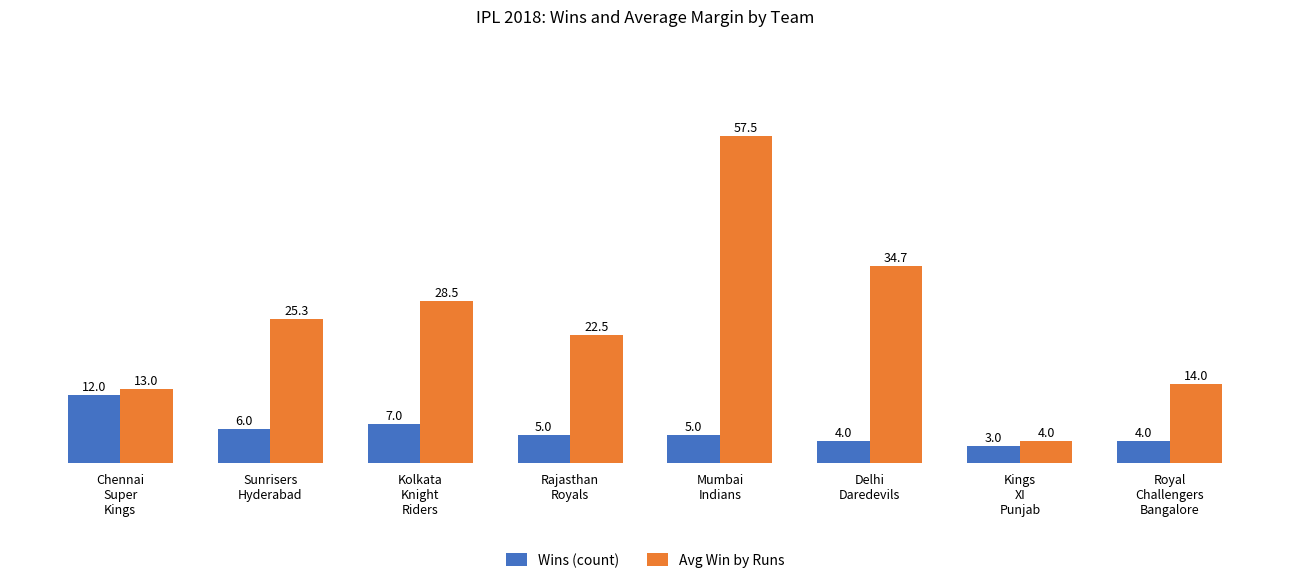

What position from the left is Delhi
Daredevils?

6